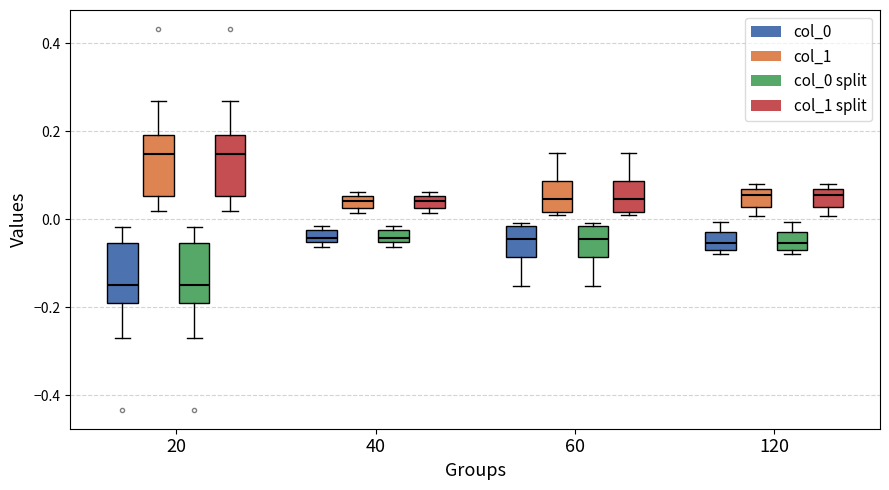

Where is the upper edge of the box for 40 (col_1) on the y-axis? The values are not printed on the chart, so give them approximately, as read against the axis.

0.06